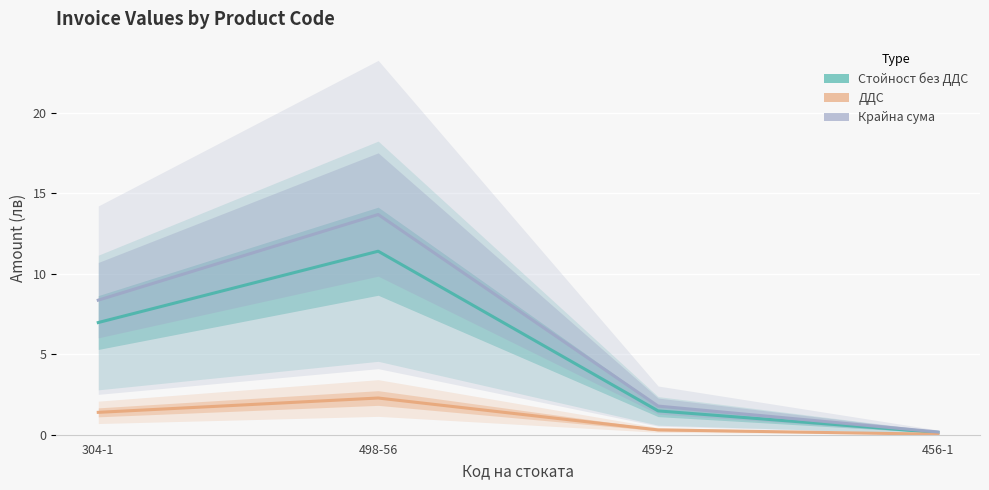

At which category does the chart reach its peak across all series?

498-56